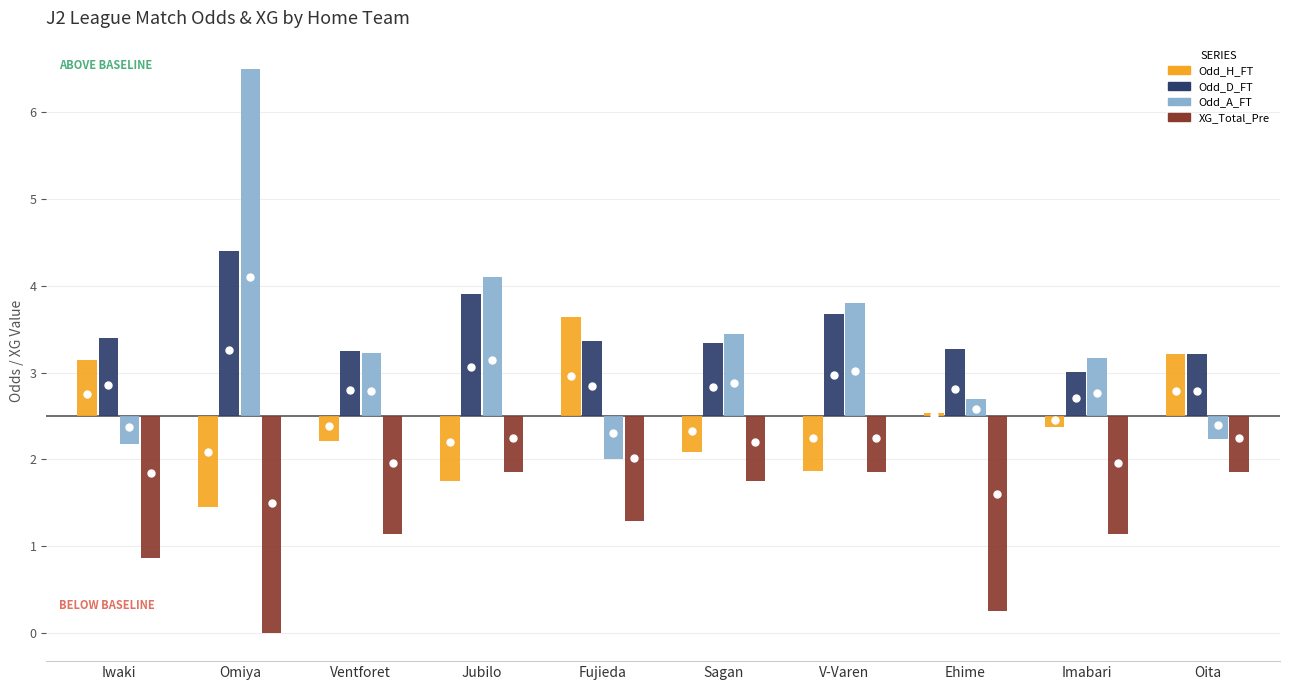

What is the spread (max minus min) of values at Ventforet?

2.1